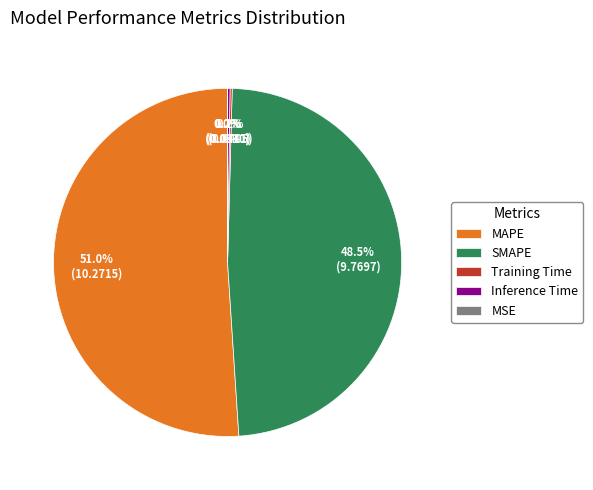

What is the largest slice in the pie chart?

MAPE